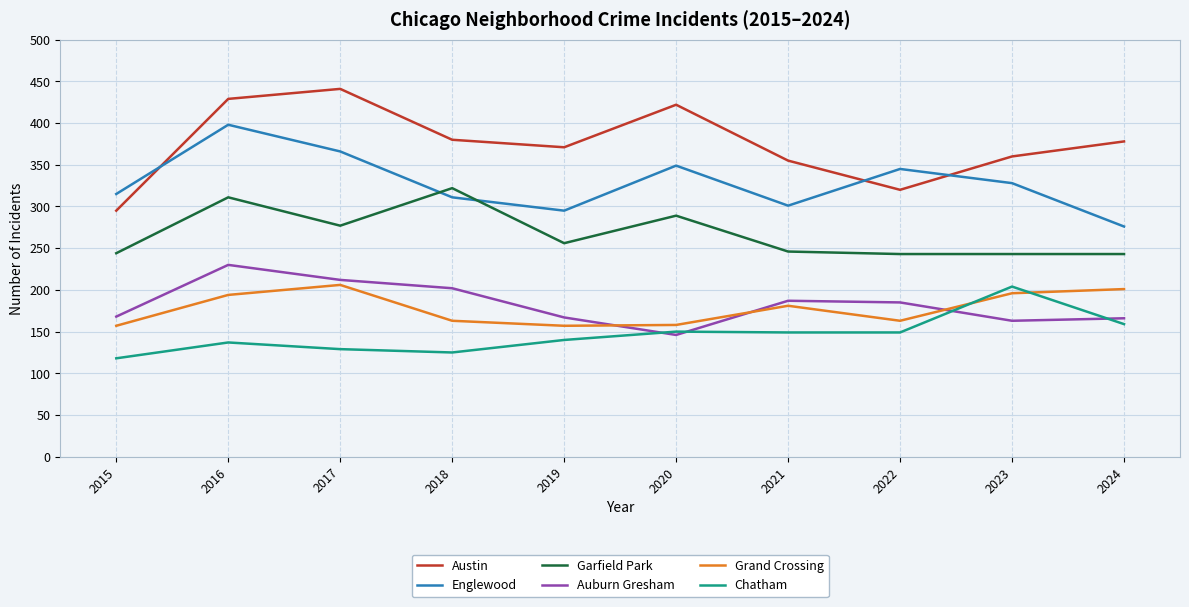

At which category does Chatham reach its first local peak?

2016